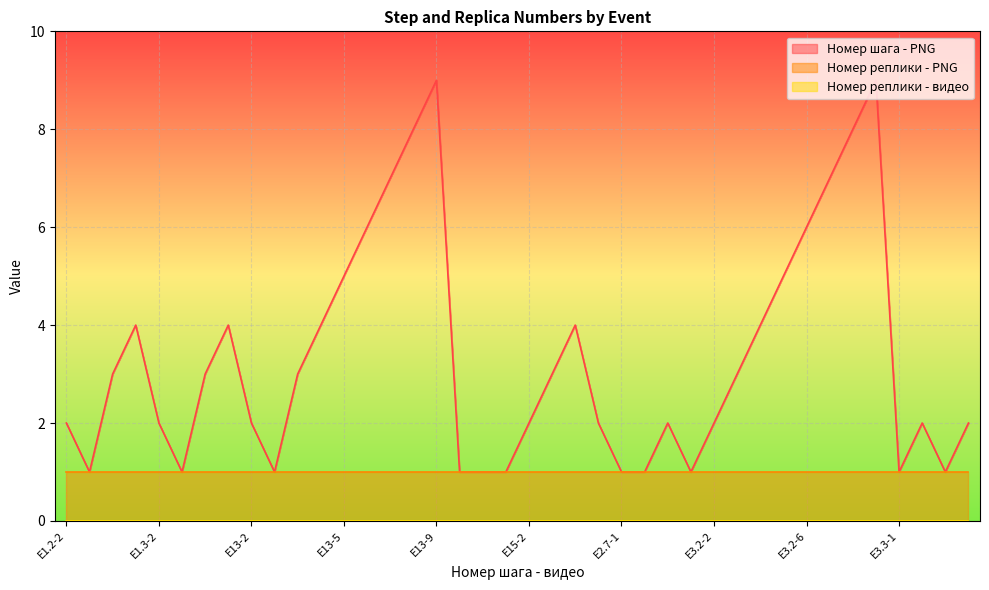

The Номер шага - PNG series shows 8 at E13-8. True or false?

True